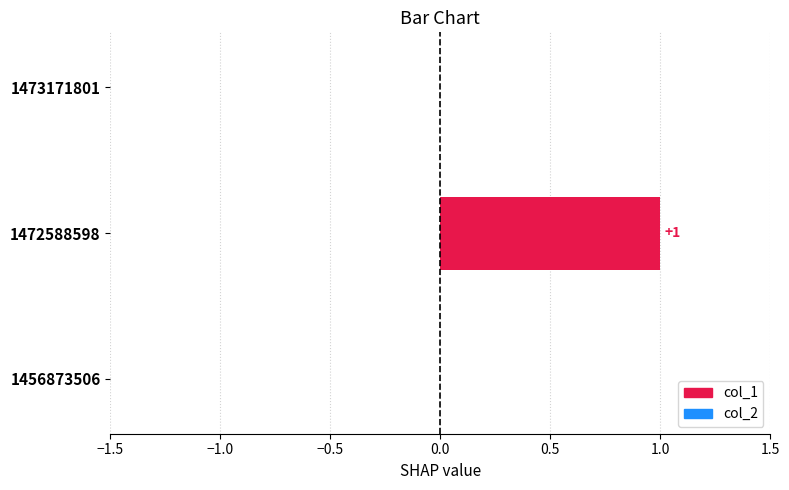

Rank the series at 1456873506 from lowest to highest value.

col_1, col_2